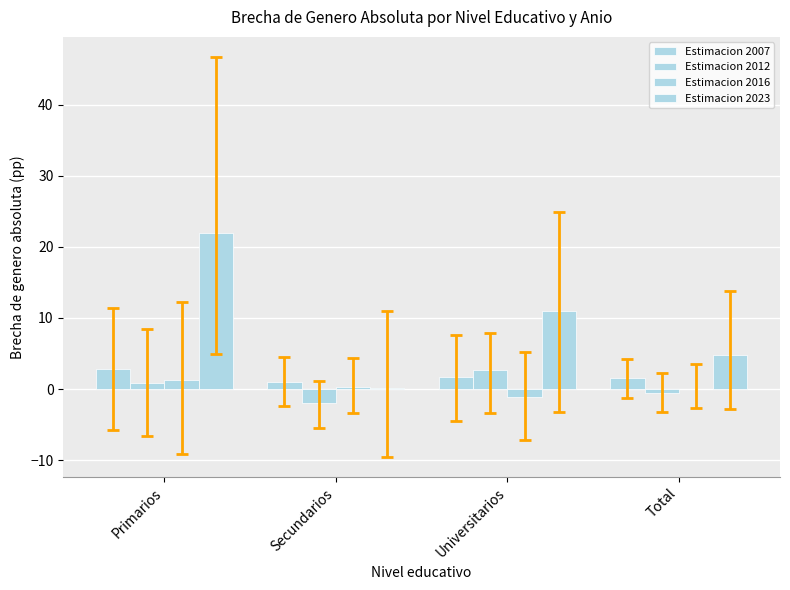

What is the spread (max minus min) of values at Primarios?

21.1